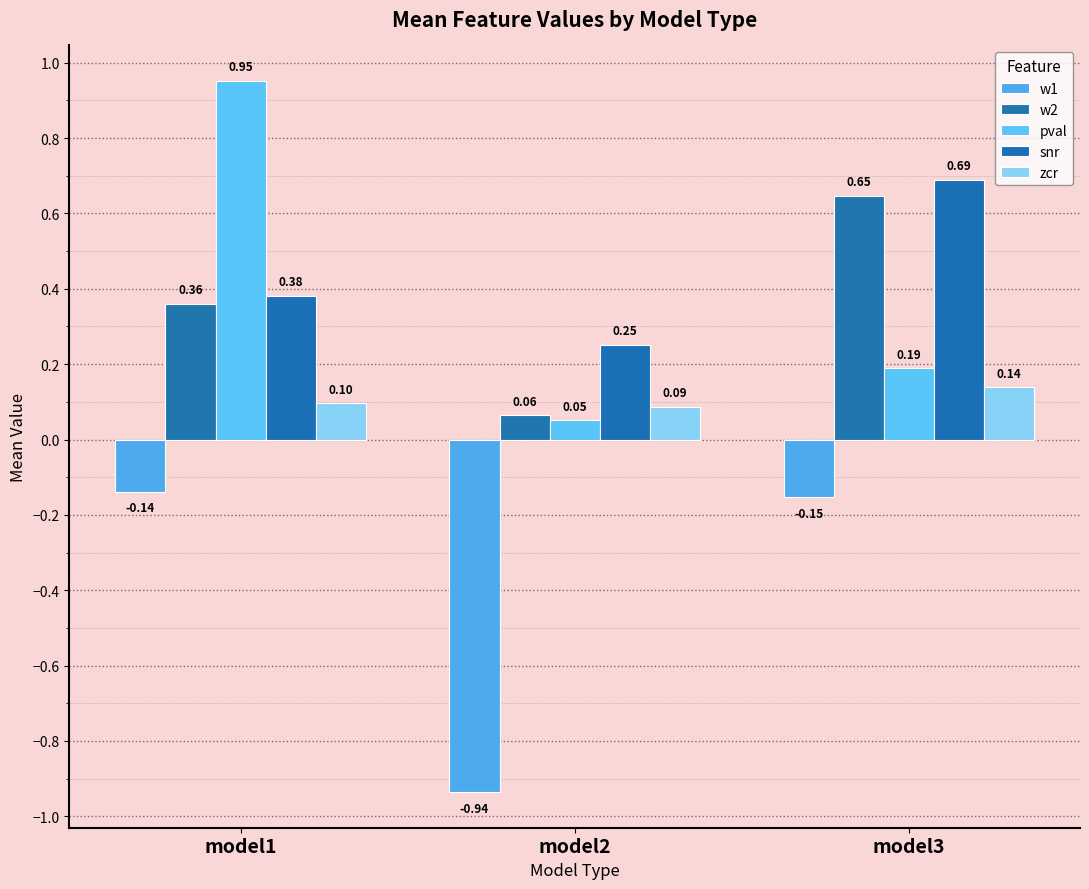

Reading left to right, list all the values displayed in this chart.

w1: model1=-0.1	model2=-0.9	model3=-0.2
w2: model1=0.4	model2=0.1	model3=0.6
pval: model1=1.0	model2=0.1	model3=0.2
snr: model1=0.4	model2=0.3	model3=0.7
zcr: model1=0.1	model2=0.1	model3=0.1